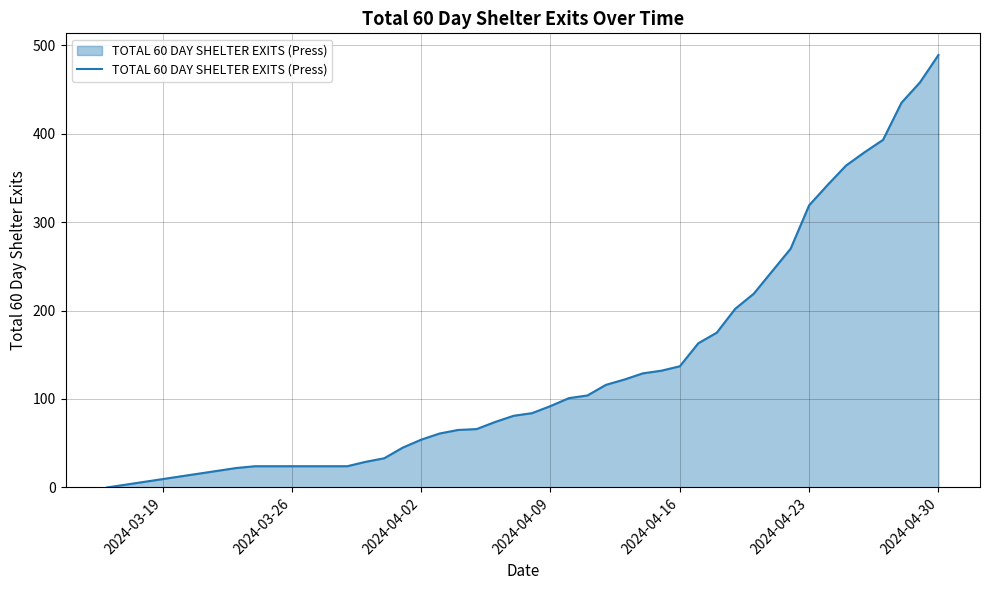

What is the difference between the maximum and minimum values?

489